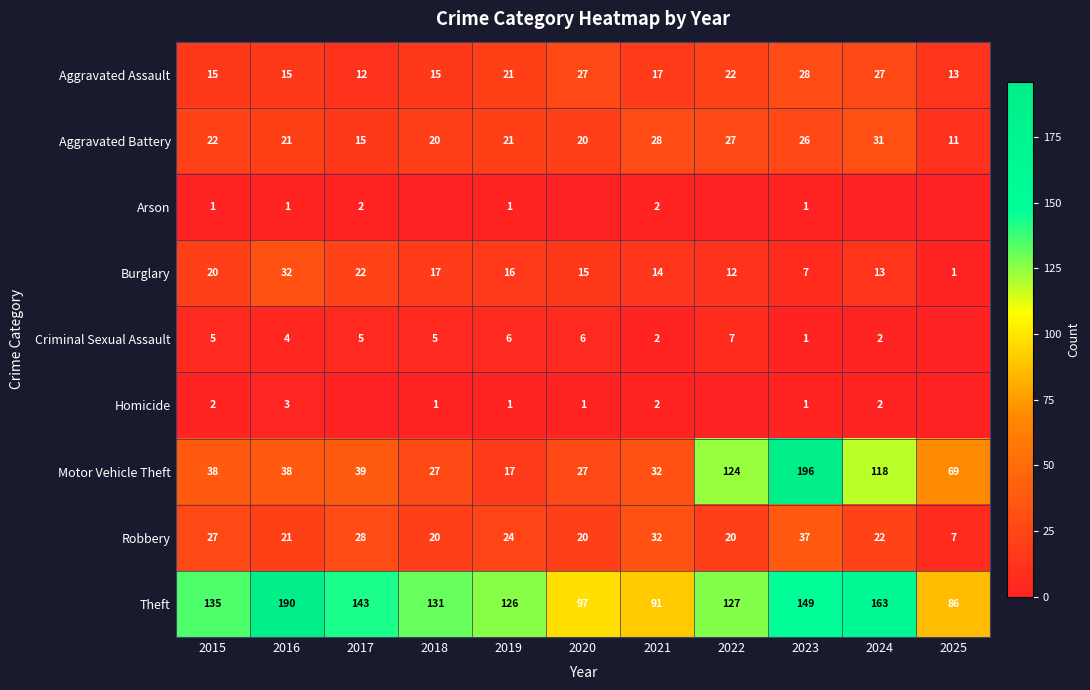

What is the difference between the maximum and minimum values in the Motor Vehicle Theft series?

179